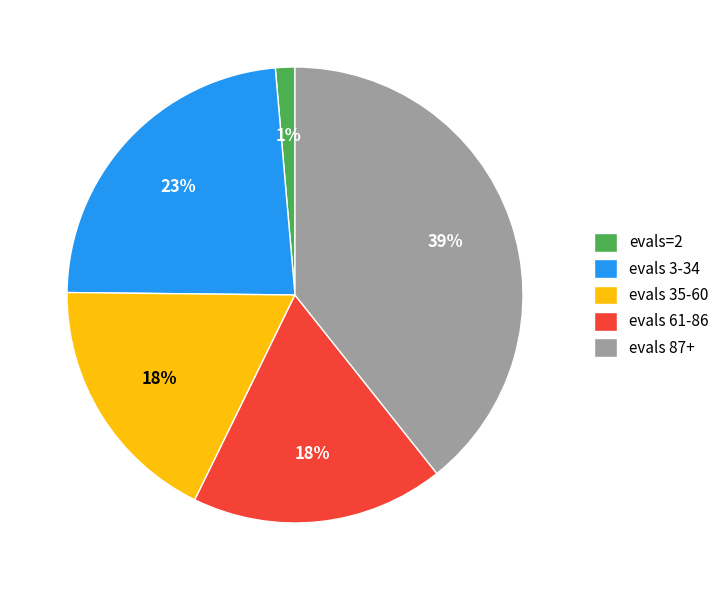

To the nearest percent, what portion does evals 3-34 represent?

23%